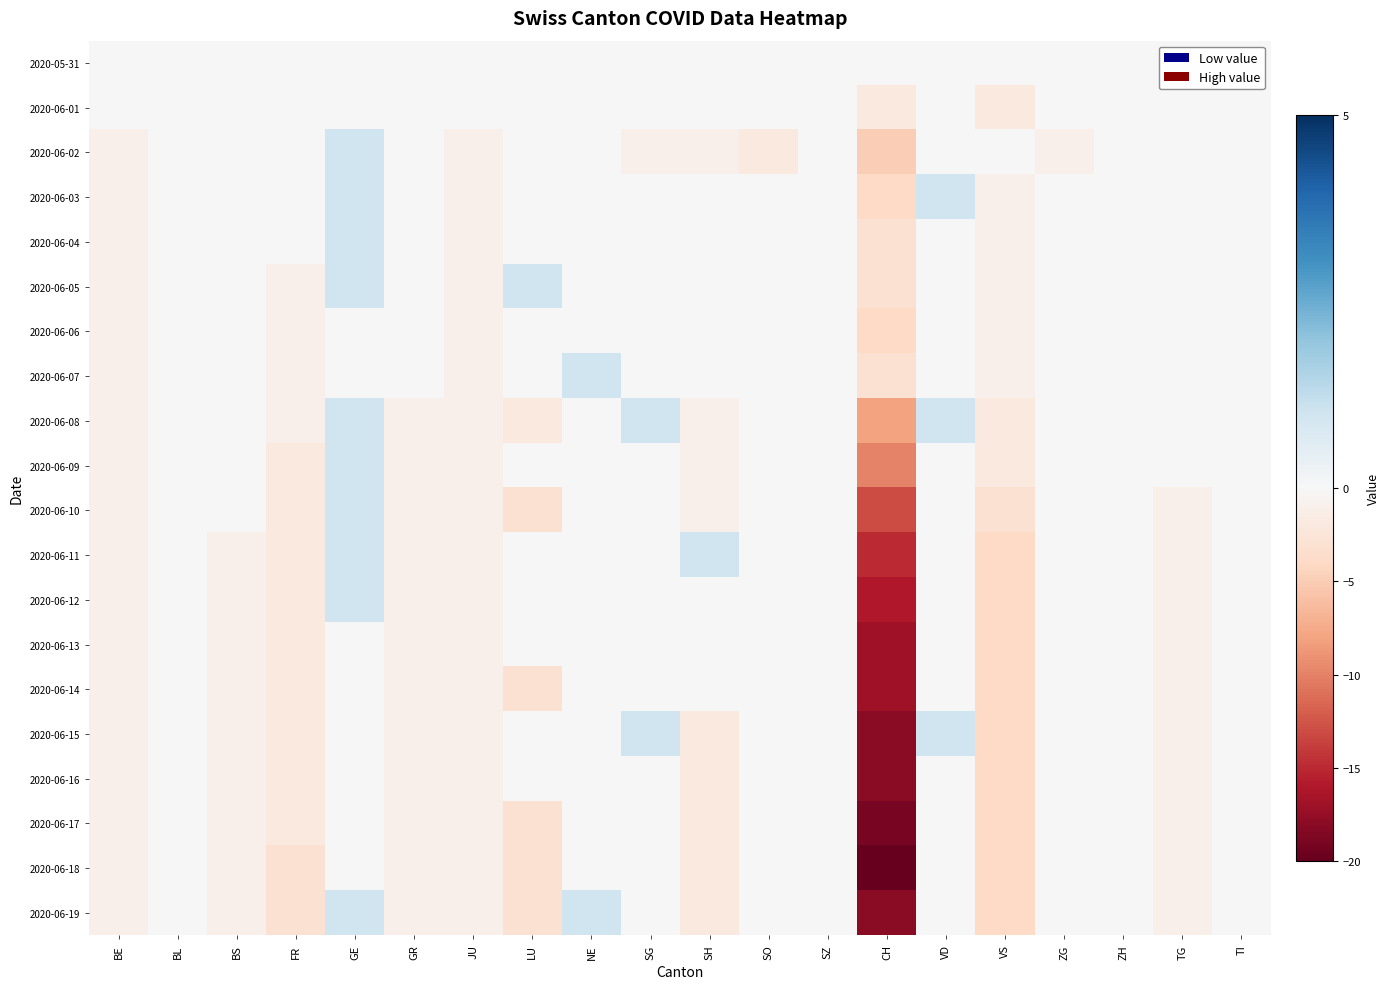

Which series has the widest spread of values?

2020-06-18